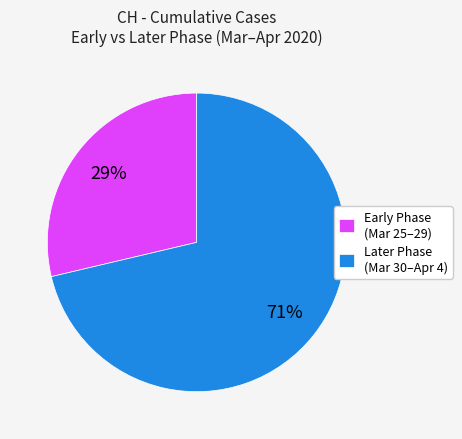

Is it true that Later Phase (Mar 30–Apr 4) is 71% of the pie?

True